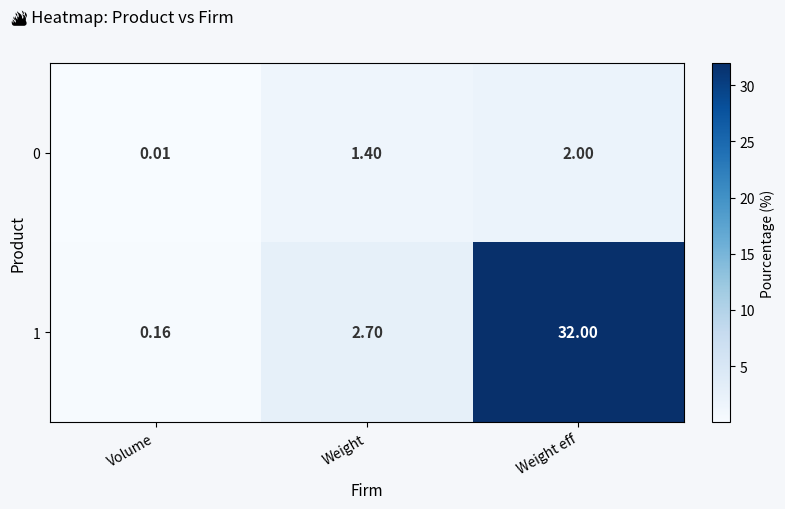

At which category does the chart reach its peak across all series?

Weight eff